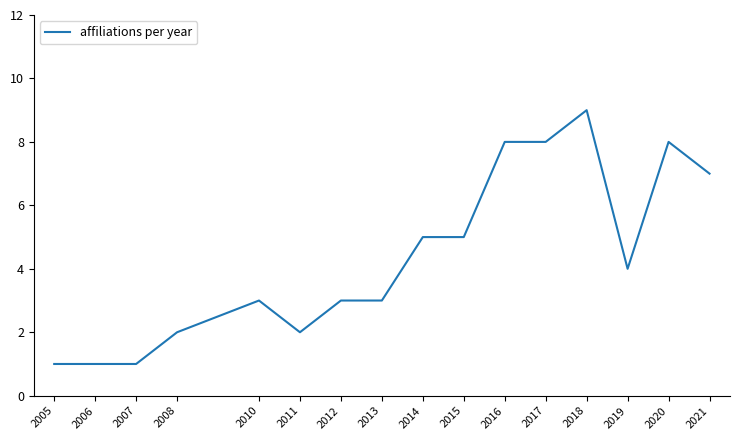

Where does the data first go above 4?

2014